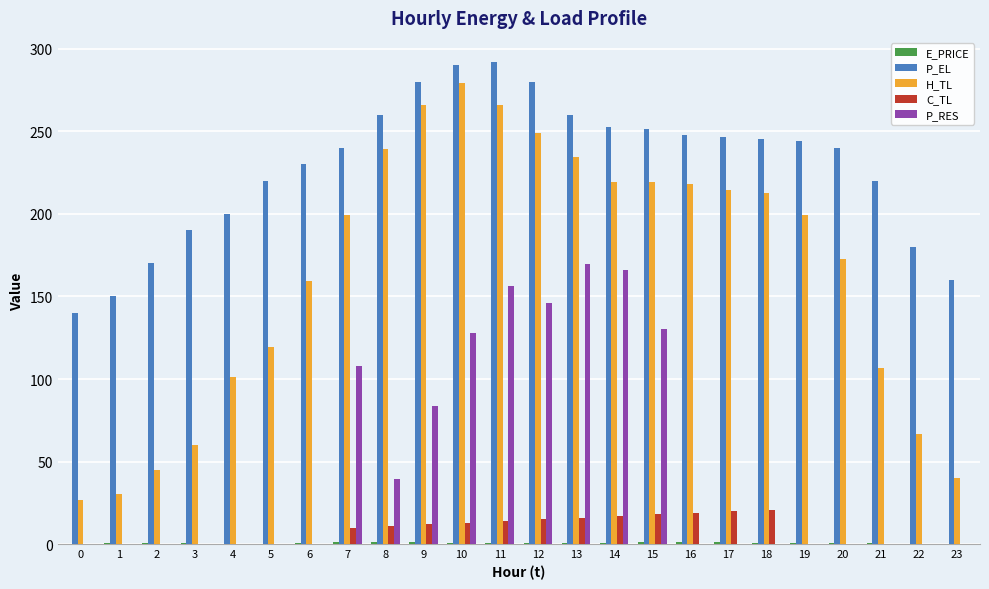

Which series has the largest total across all categories?

P_EL